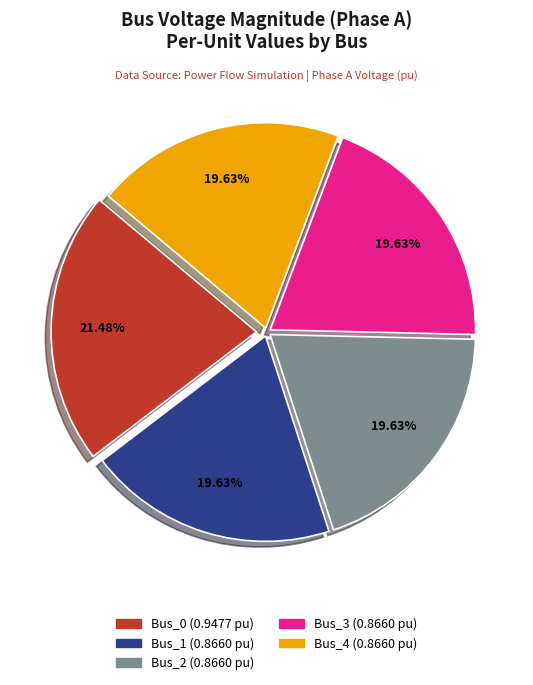

What percentage is NOT represented by Bus_1?

80.4%